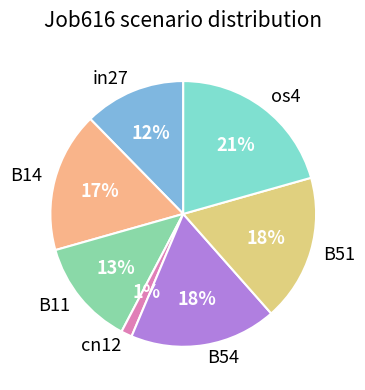

Is it true that B11 is 13% of the pie?

True